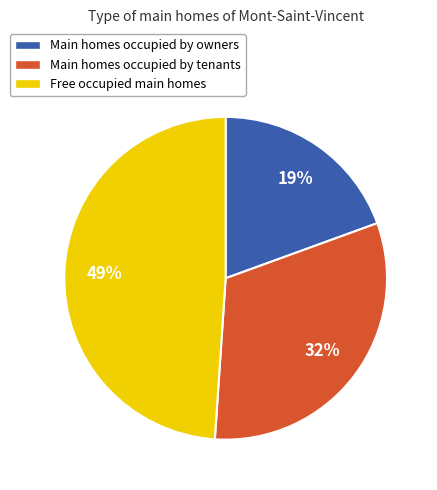

Which has a higher value, Main homes occupied by tenants or Main homes occupied by owners?

Main homes occupied by tenants